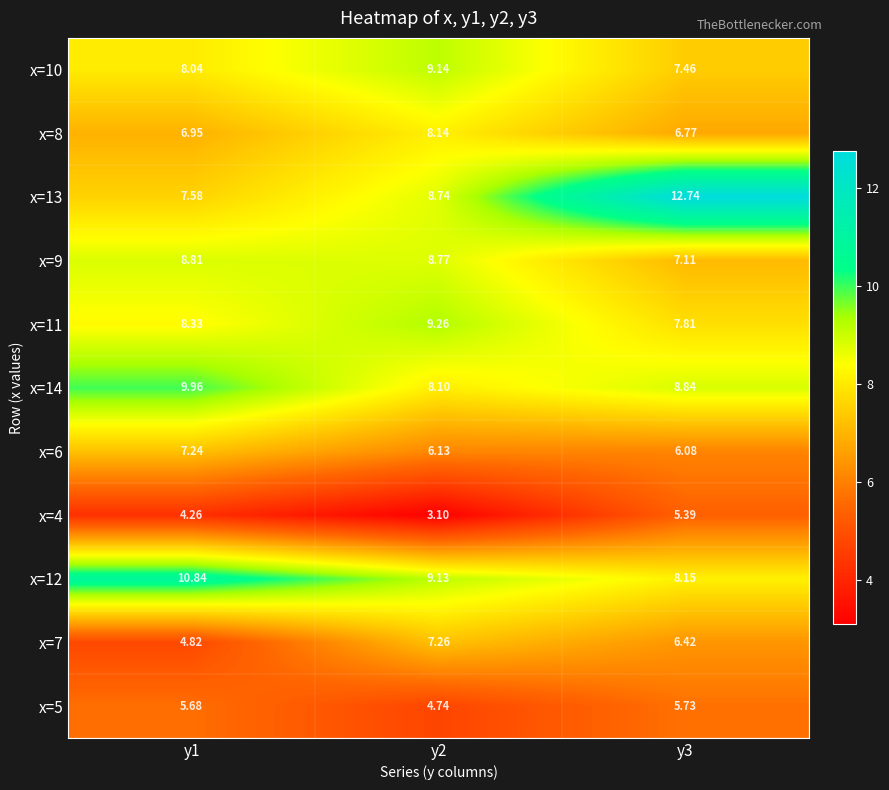

Is the value of x=4 at y3 greater than the value of x=13 at y3?

No